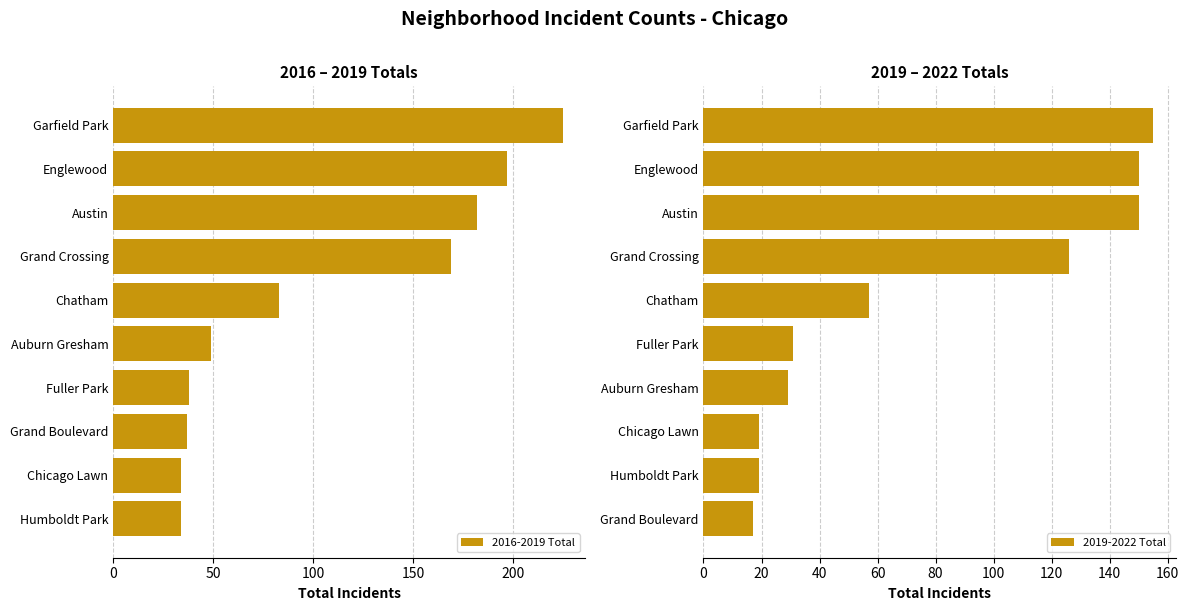

The value of 2016-2019 Total at Humboldt Park is 52. True or false?

False